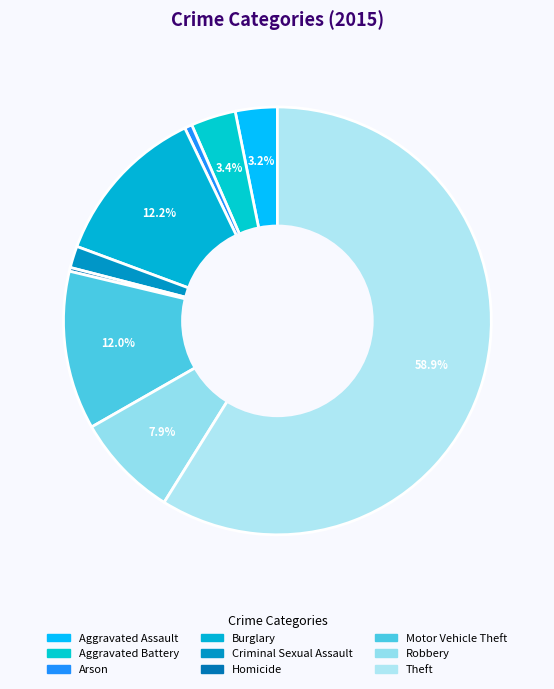

Is there any slice that represents more than half of the pie?

Yes